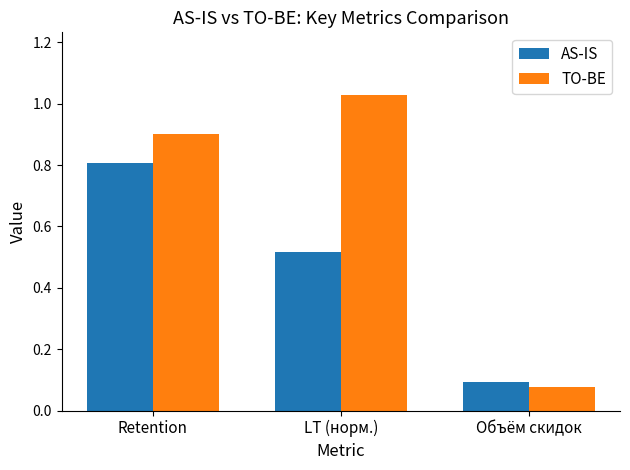

Which label corresponds to the smallest value in the chart?

Объём скидок